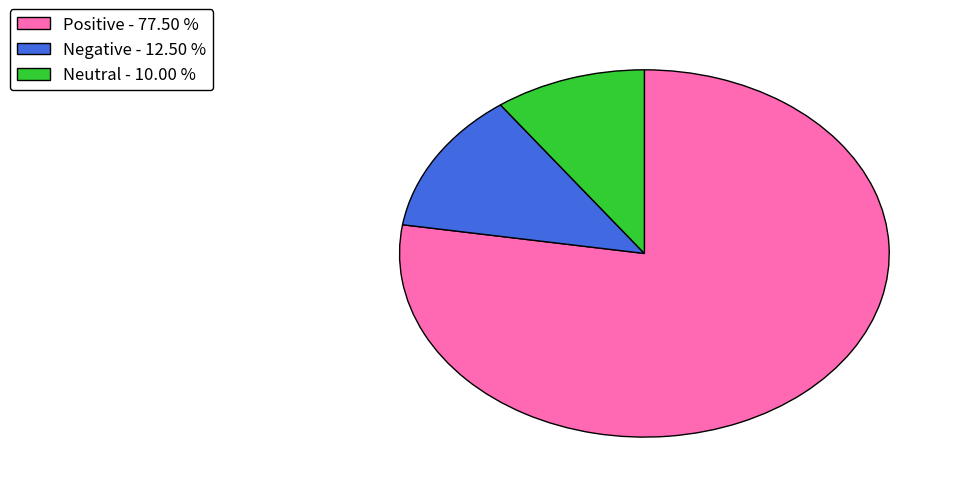

Does any single category account for the majority?

Yes